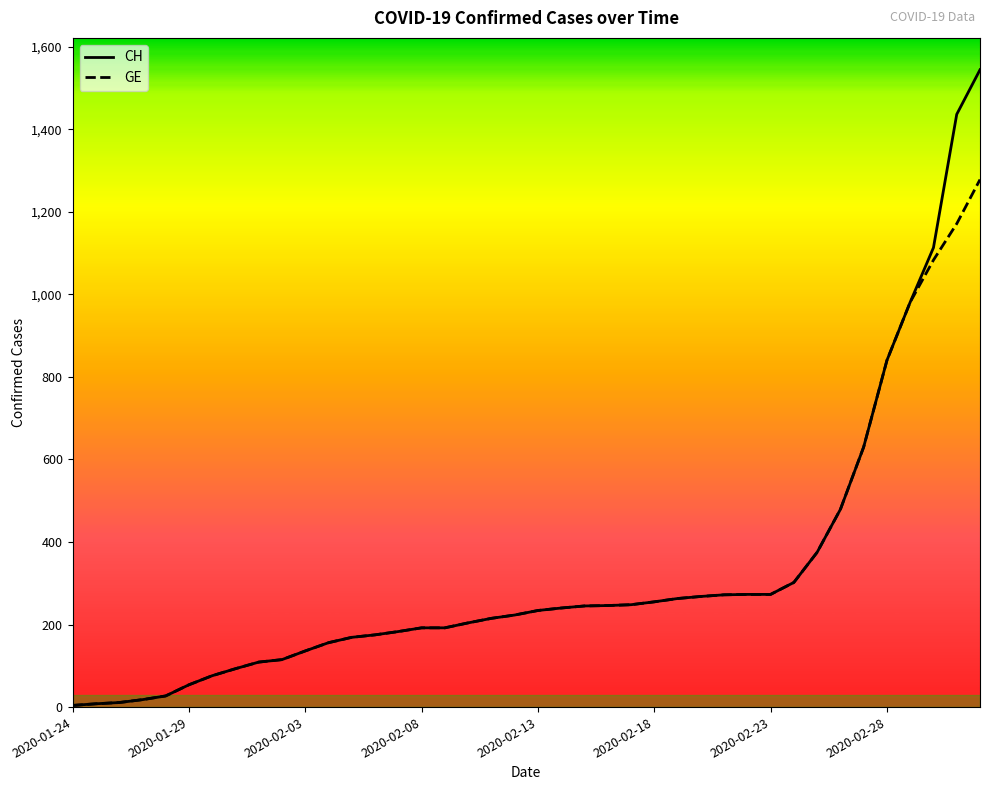

Rank the series by their maximum value, from highest to lowest.

CH, GE